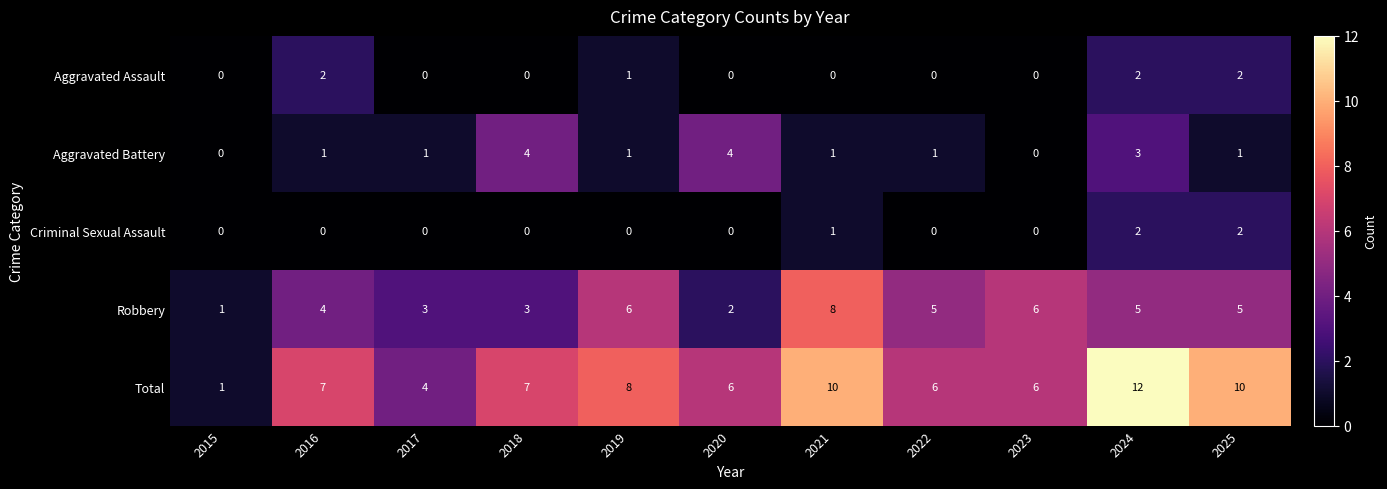

Which series has the largest total across all categories?

Total